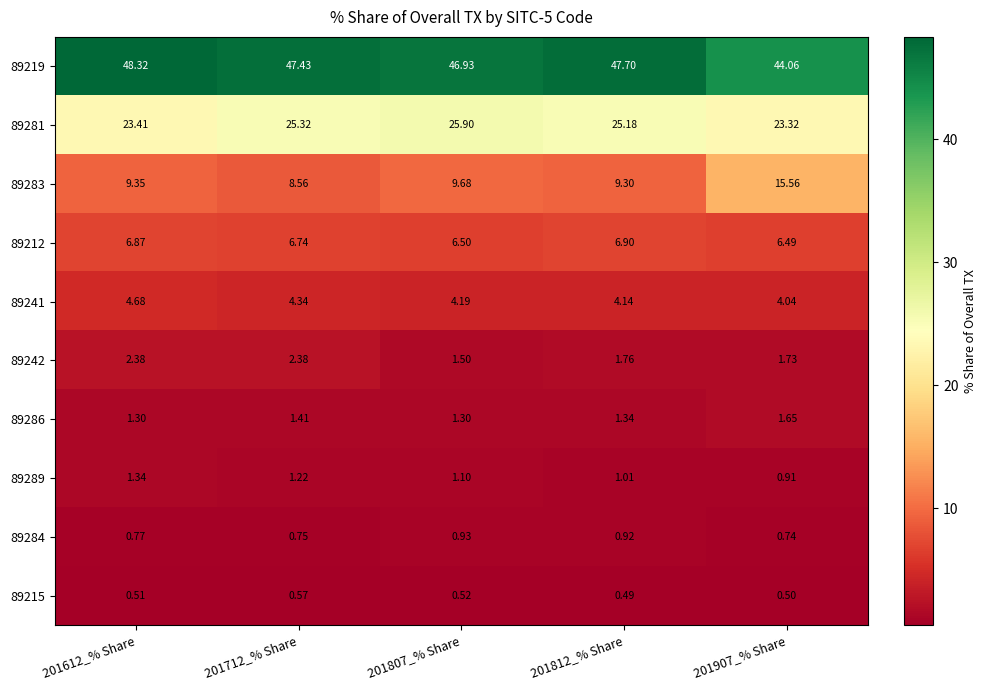

Is the value of 89286 at 201807_% Share greater than the value of 89219 at 201612_% Share?

No